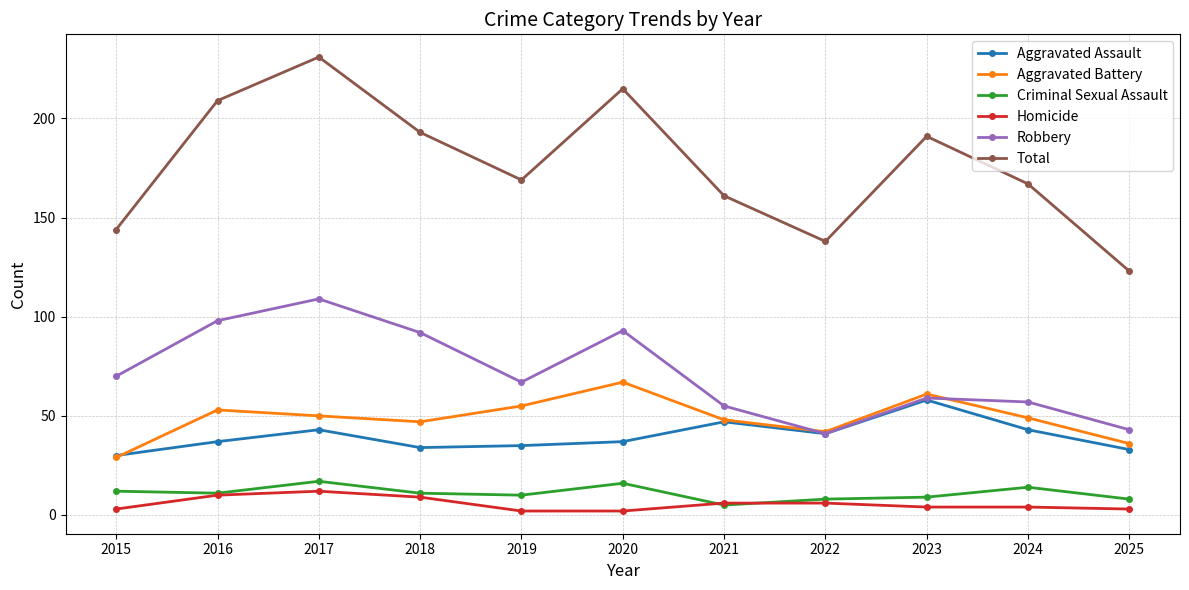

True or false: Aggravated Assault and Total cross at least once.

False